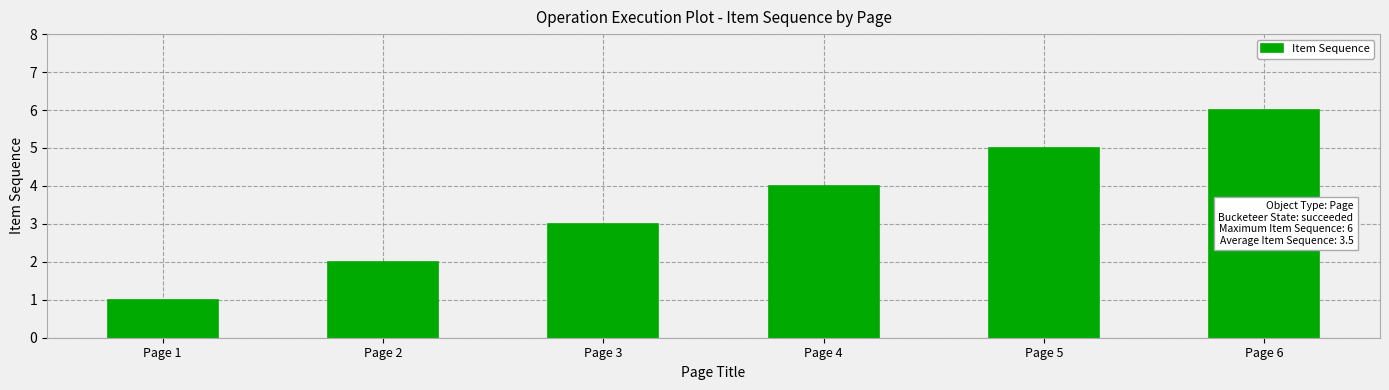

Reading left to right, transcribe all the data shown in this chart.

Page 1=1	Page 2=2	Page 3=3	Page 4=4	Page 5=5	Page 6=6